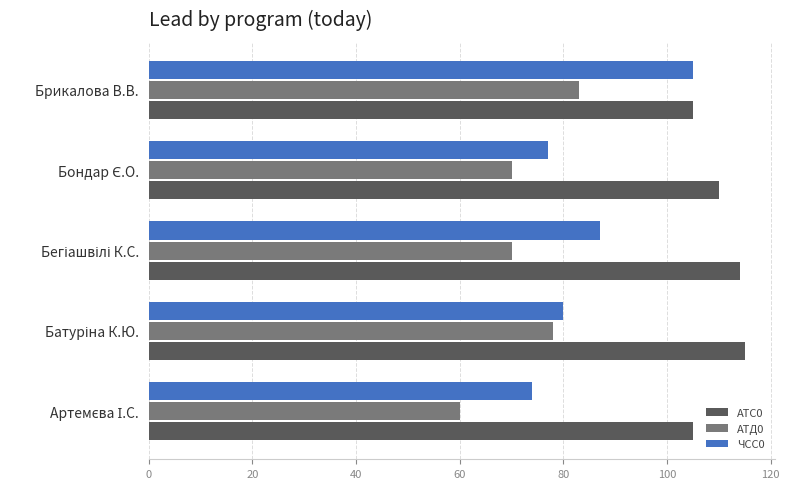

True or false: ЧСС0 has a value of 48 at Брикалова В.В..

False